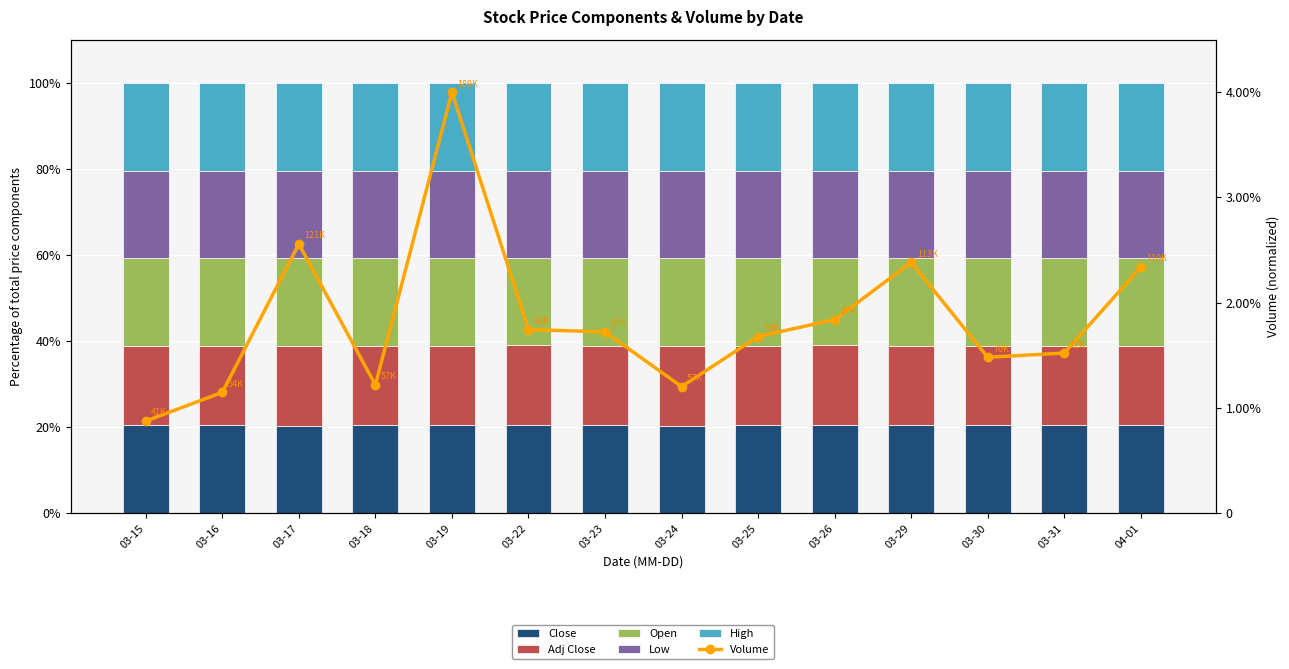

At which label does High reach its peak?

03-19